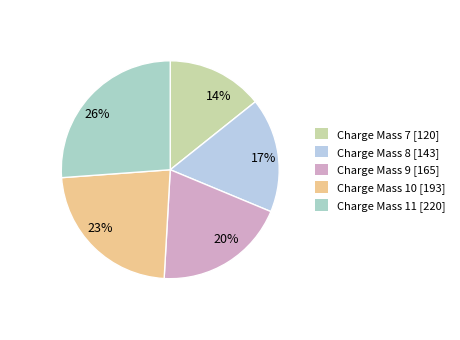

Do 23% and 20% together represent more than half of the pie?

No